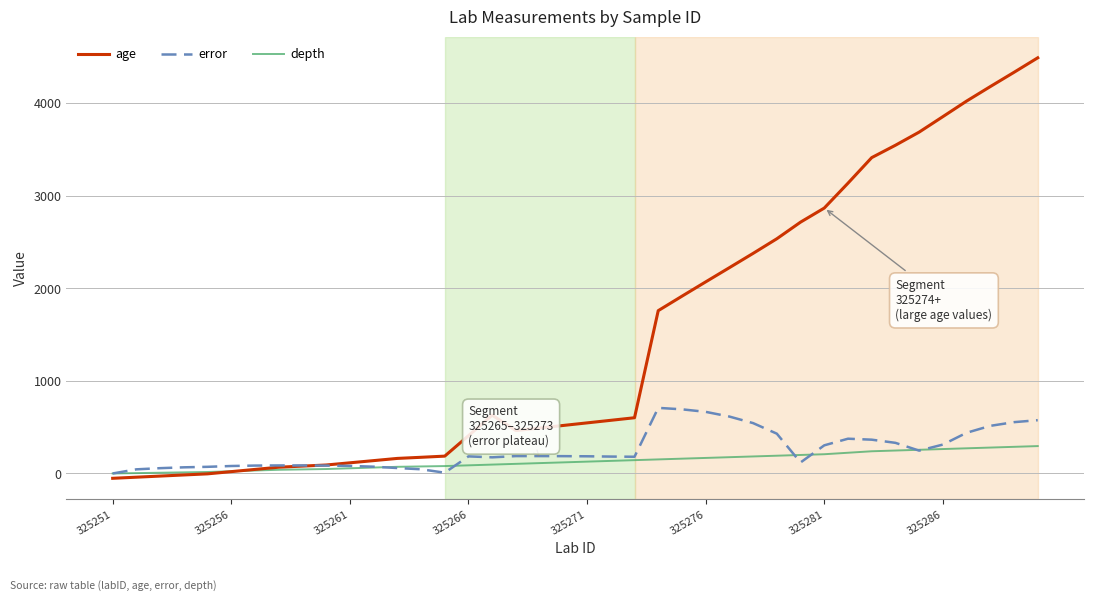

What is the greatest value displayed?

4492.4